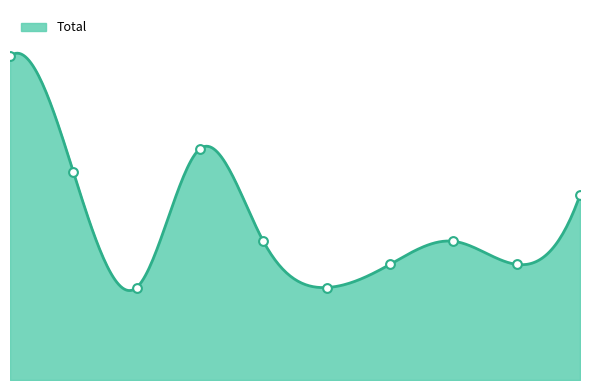

What is the change in value from 2015 to 2018?

-4